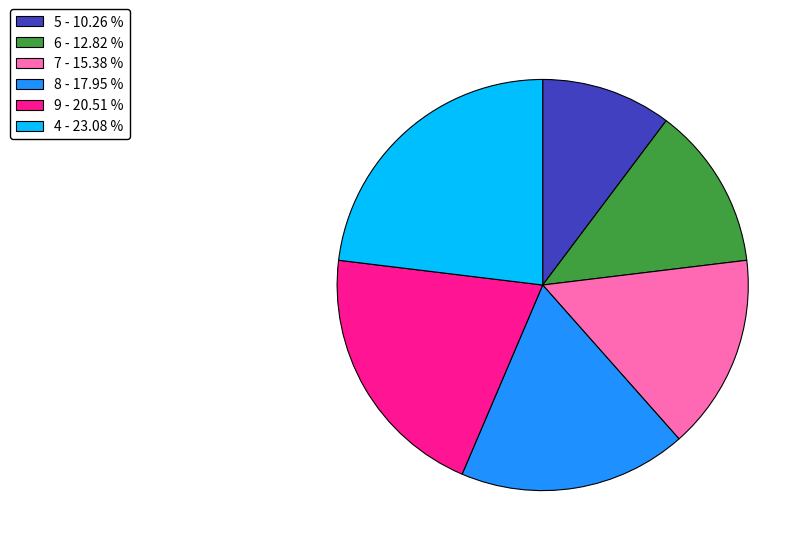

Combined, do 9 - 20.51 % and 4 - 23.08 % account for over 50%?

No